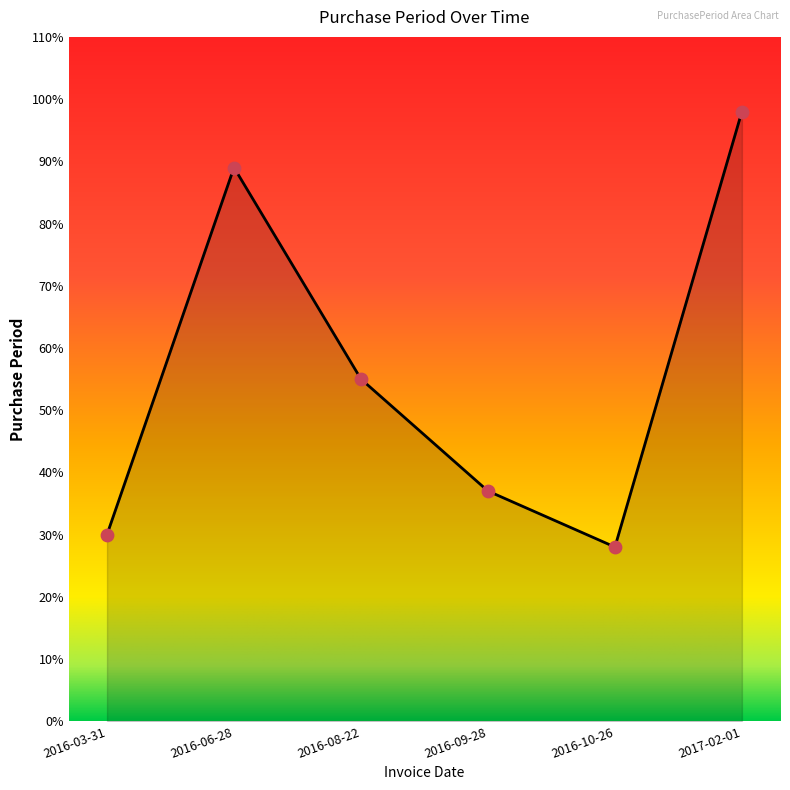

Approximately how many times larger is the value at 2016-08-22 compared to 2016-06-28?

0.6